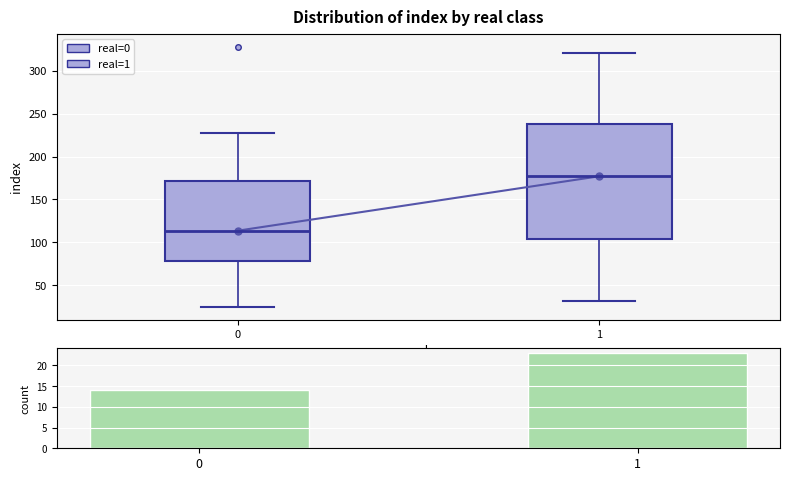

Which box's median line is the lowest?

0